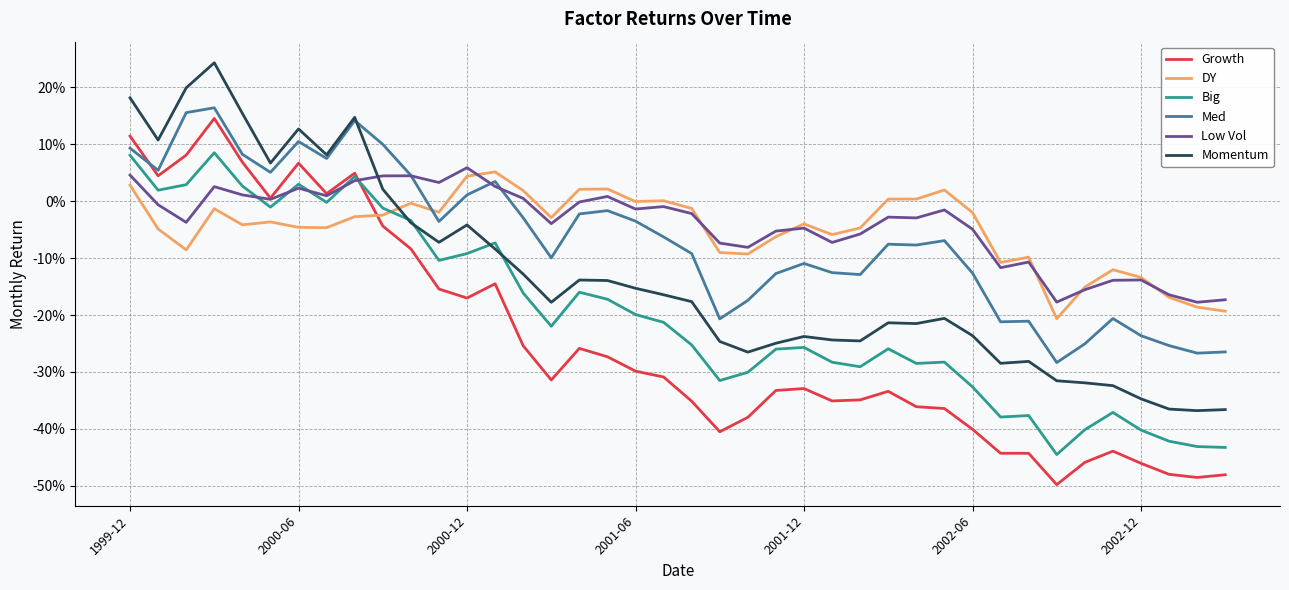

What are all the series names shown in the legend?

Growth, DY, Big, Med, Low Vol, Momentum